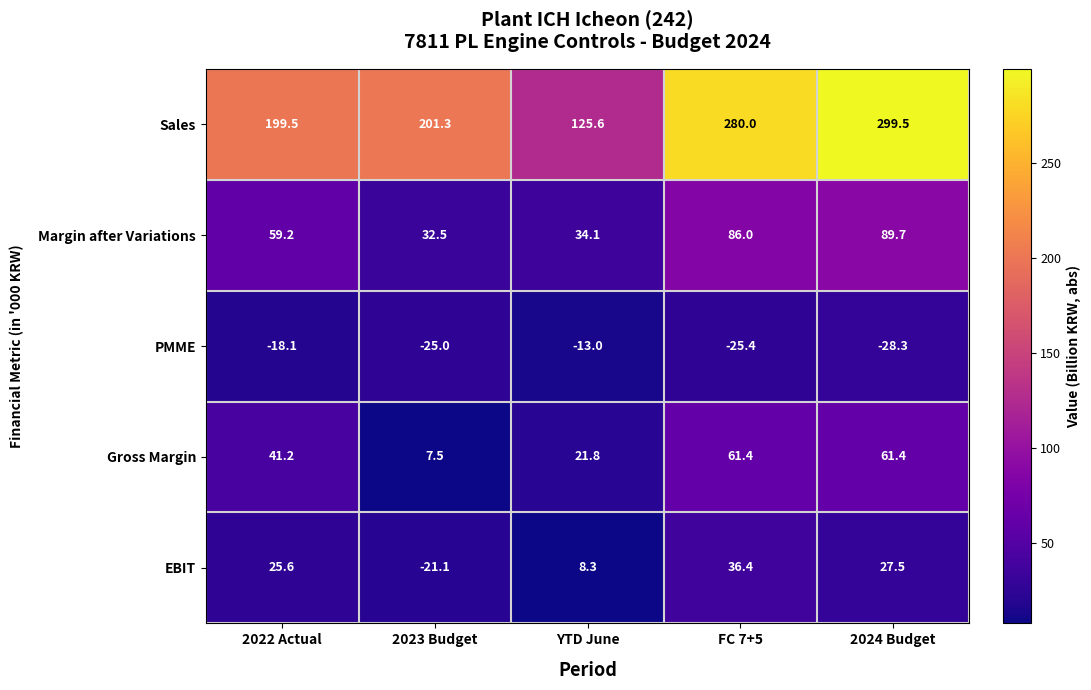

True or false: EBIT has a value of 11.9 at FC 7+5.

False